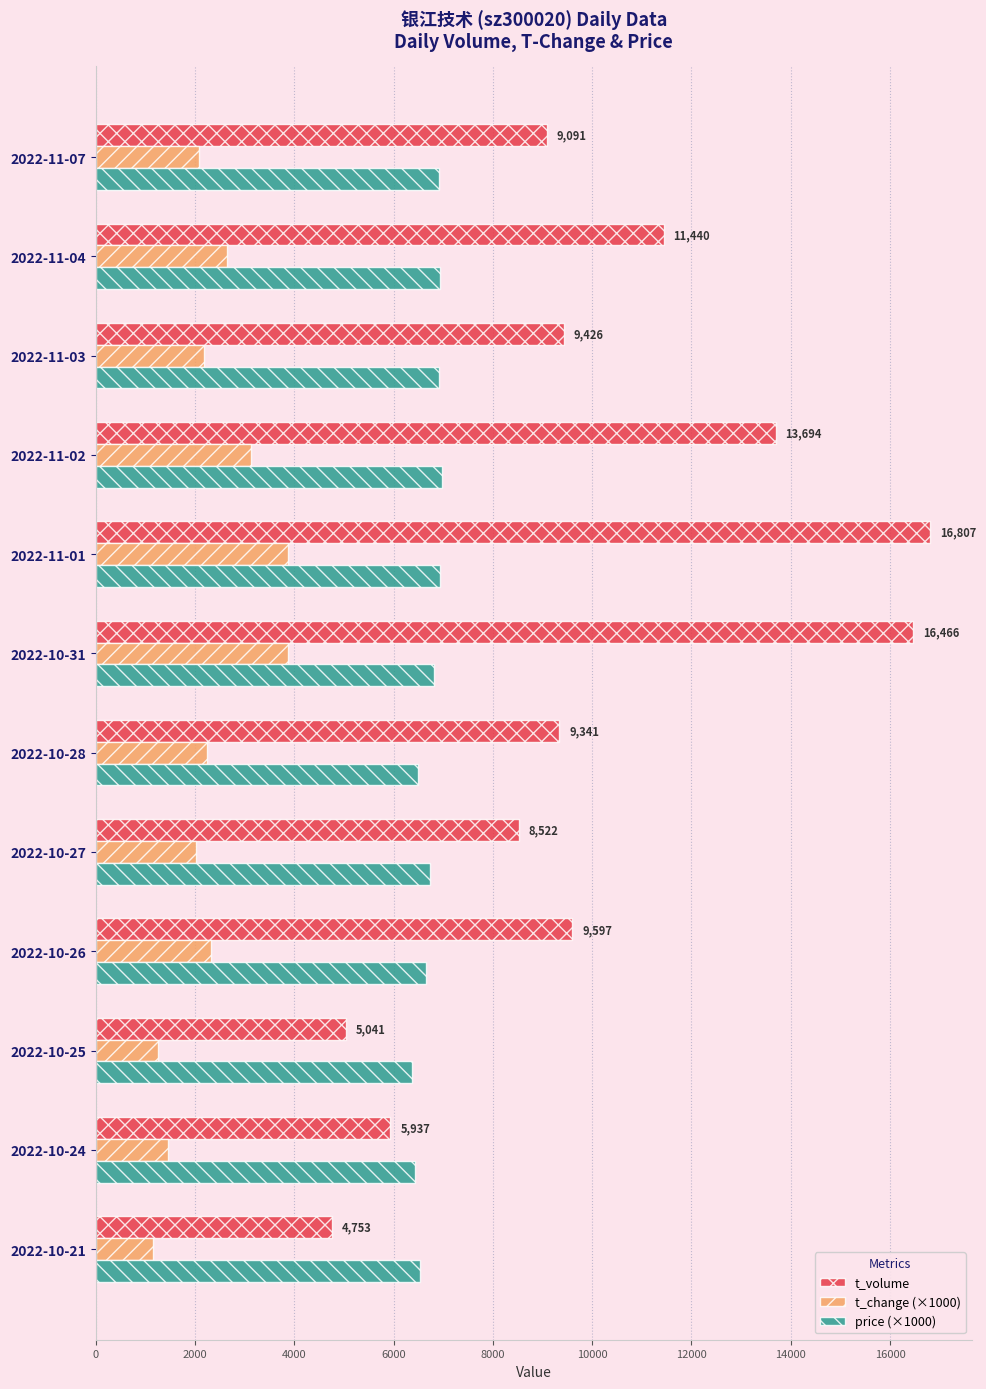

Between 2022-11-03 and 2022-11-04, which series saw the biggest shift?

t_volume